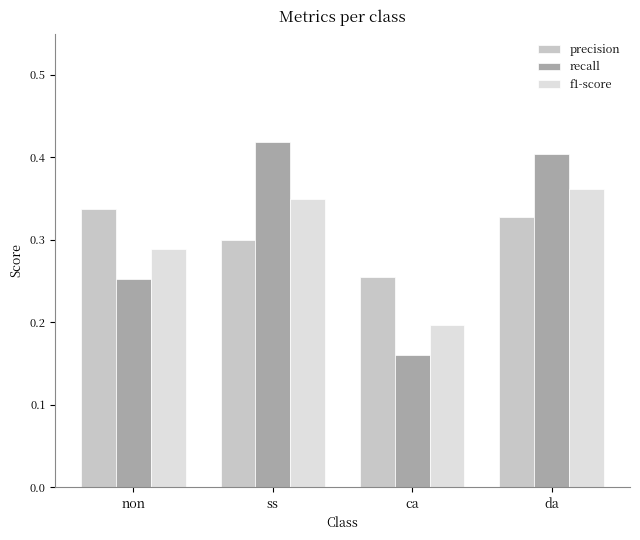

Is the value of recall at non greater than the value of precision at ss?

No